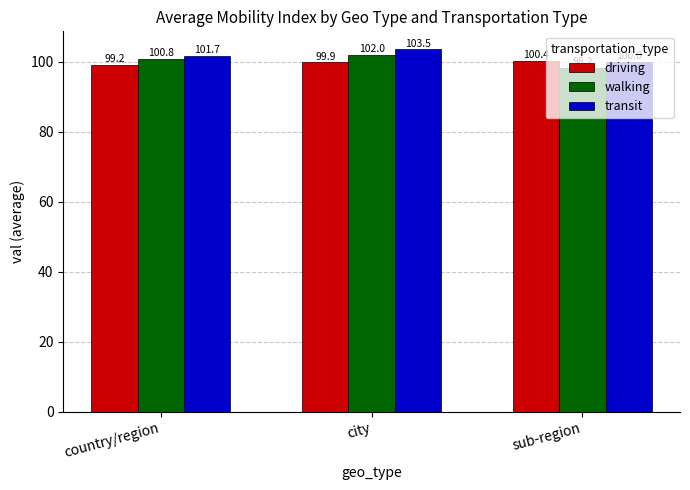

Is the value of walking at country/region greater than the value of transit at sub-region?

Yes